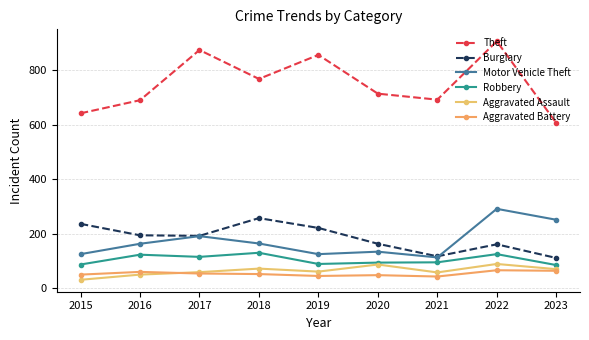

After their last crossing, which series has the higher values: Aggravated Battery or Aggravated Assault?

Aggravated Assault